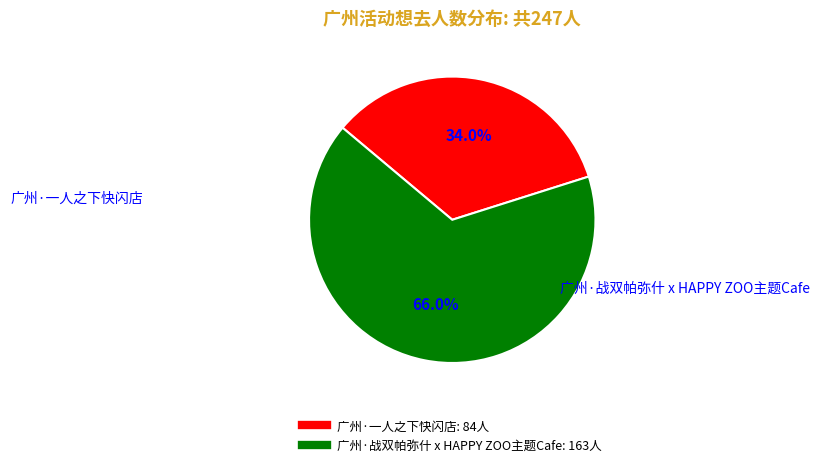

To the nearest percent, what percentage of the pie is 广州·一人之下快闪店?

34%